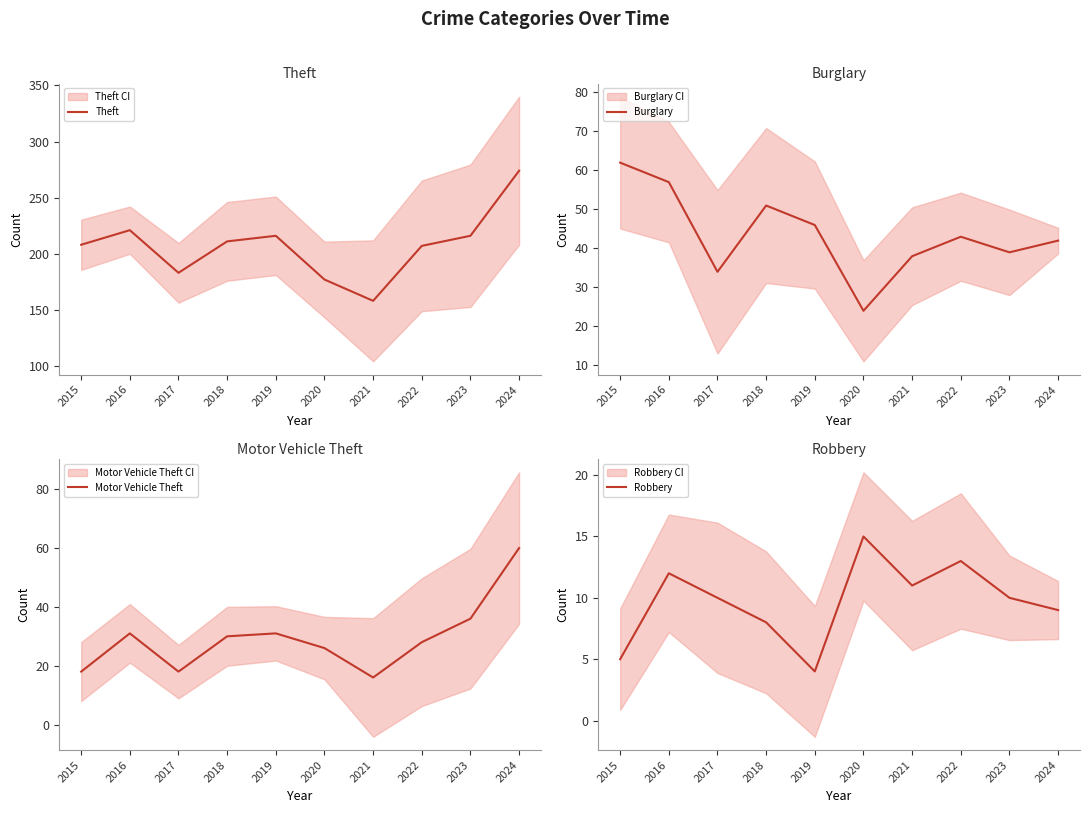

Reading left to right, what are all the values shown in this chart?

Theft: 2015=208	2016=221	2017=183	2018=211	2019=216	2020=177	2021=158	2022=207	2023=216	2024=274
Burglary: 2015=62	2016=57	2017=34	2018=51	2019=46	2020=24	2021=38	2022=43	2023=39	2024=42
Motor Vehicle Theft: 2015=18	2016=31	2017=18	2018=30	2019=31	2020=26	2021=16	2022=28	2023=36	2024=60
Robbery: 2015=5	2016=12	2017=10	2018=8	2019=4	2020=15	2021=11	2022=13	2023=10	2024=9